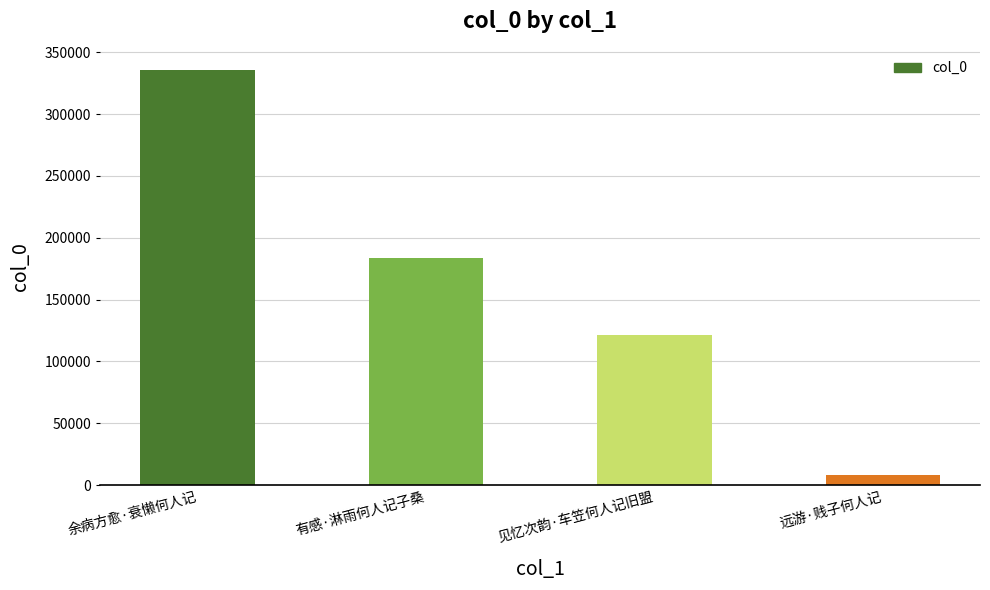

Which has a higher value, 见忆次韵·车笠何人记旧盟 or 远游·贱子何人记?

见忆次韵·车笠何人记旧盟